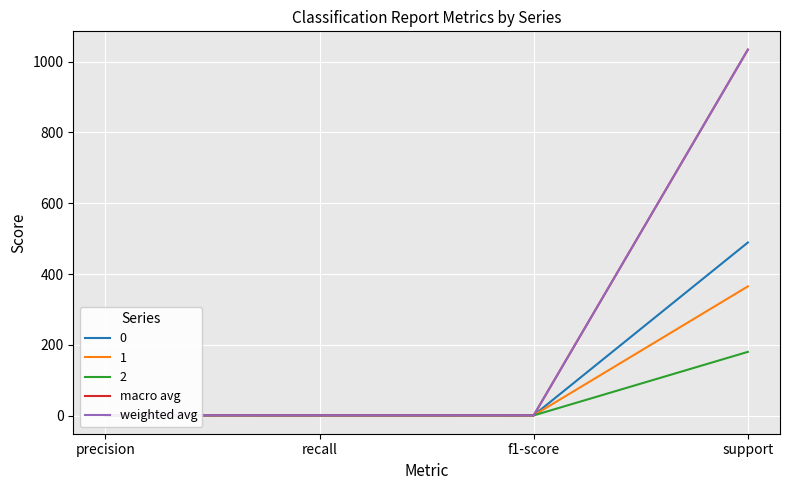

What is the sum of the macro avg values at precision and support?

1034.7